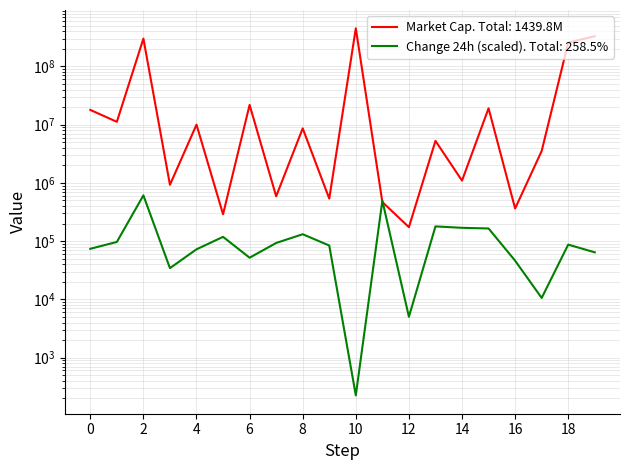

How many interior local valleys does the Market Cap series have?

8